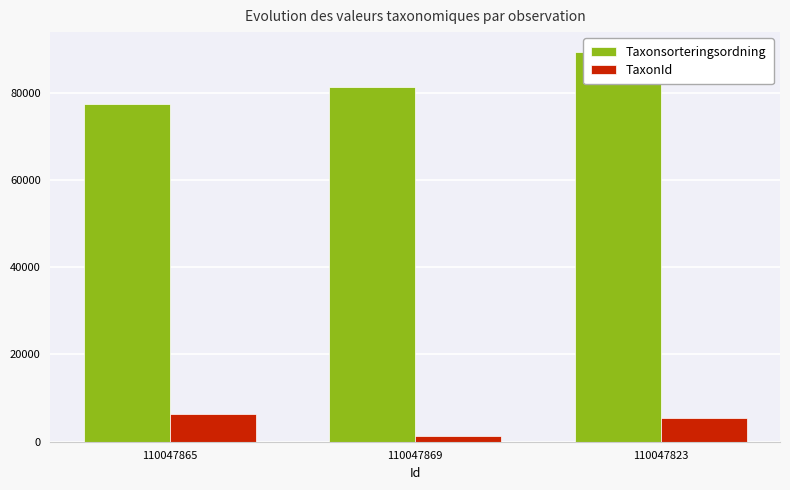

Rank the categories by TaxonId value from highest to lowest.

110047865, 110047823, 110047869